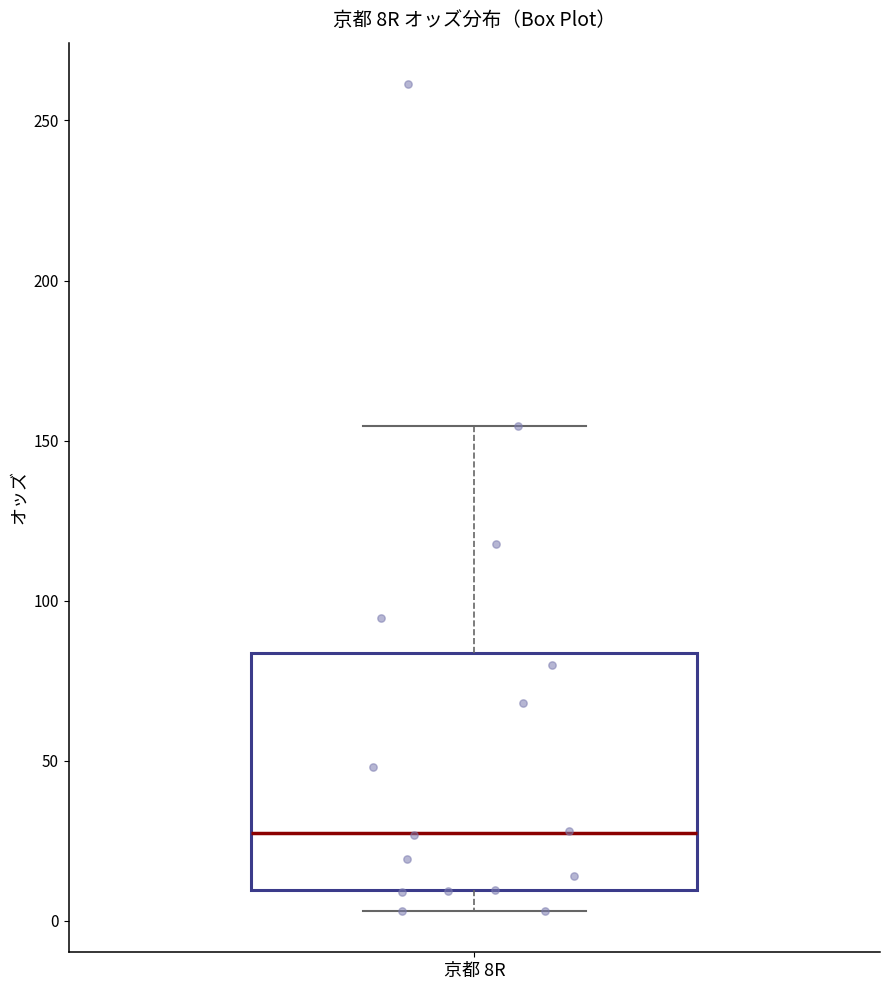

Read this box plot against the y-axis: the position of the median line, the range covered by the box, and the ends of both whiskers. The values are not printed on the chart, so give them approximately, as read against the axis.

median 25, box 10 to 85, whiskers 5 to 155